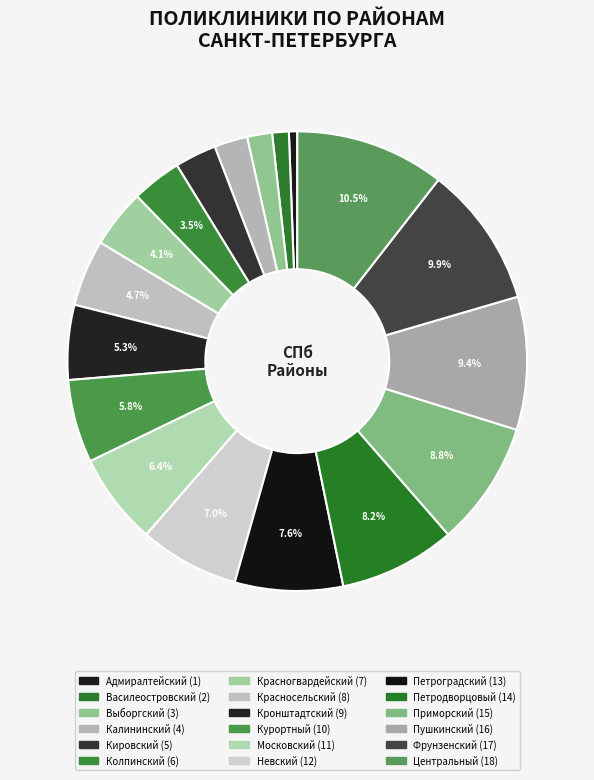

Approximately how many times larger is the value at Красногвардейский compared to Центральный?

0.4